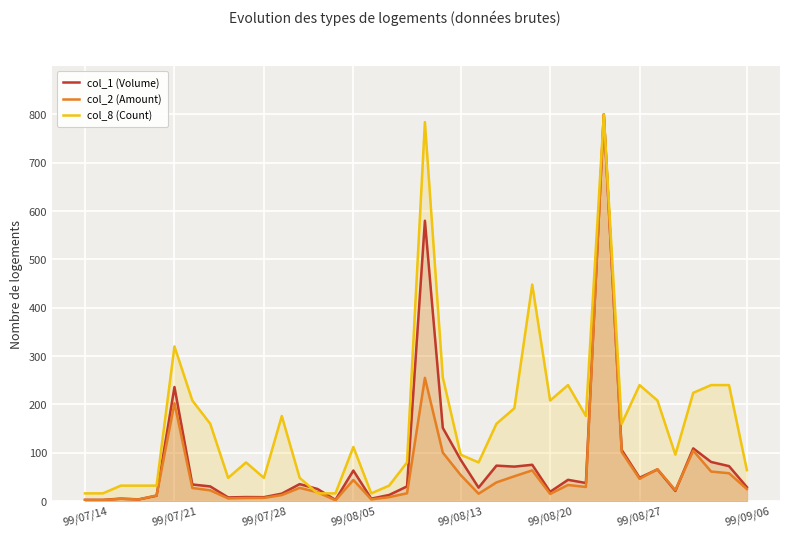

What is the difference between the maximum and minimum values in the col_2 (Amount) series?

798.2